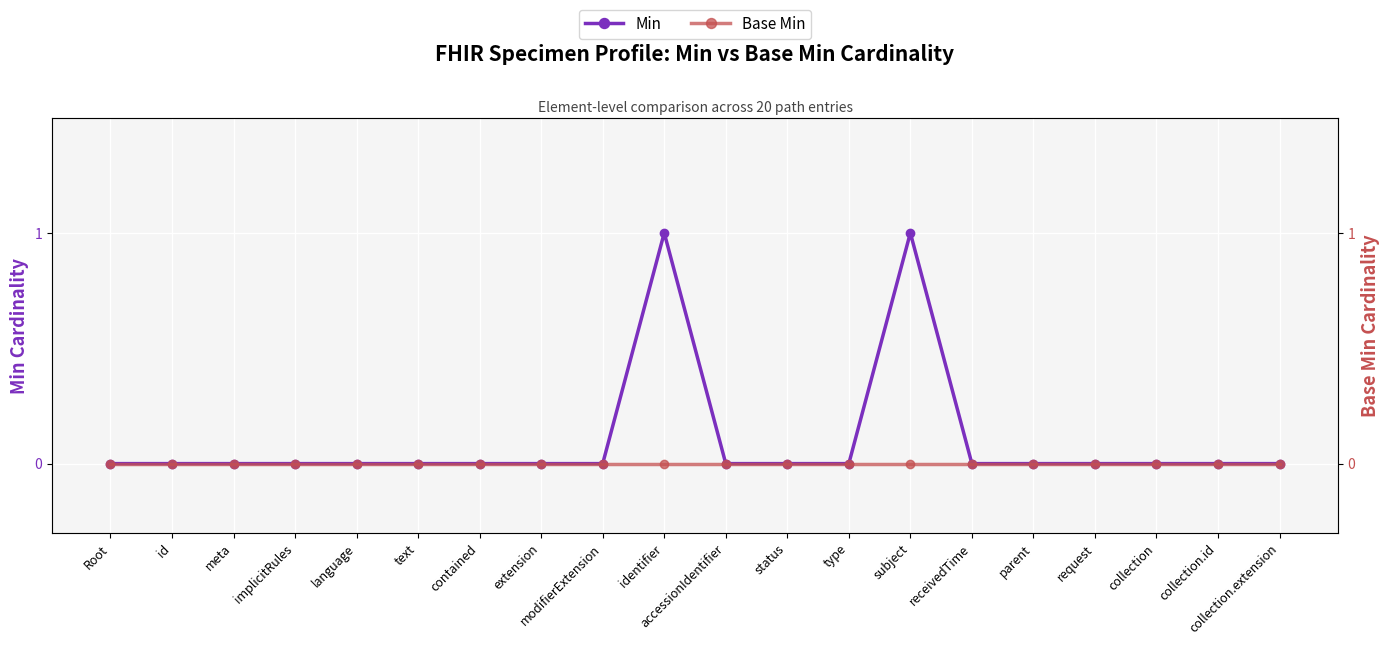

Count the Min values in the range 0 to 1.

20